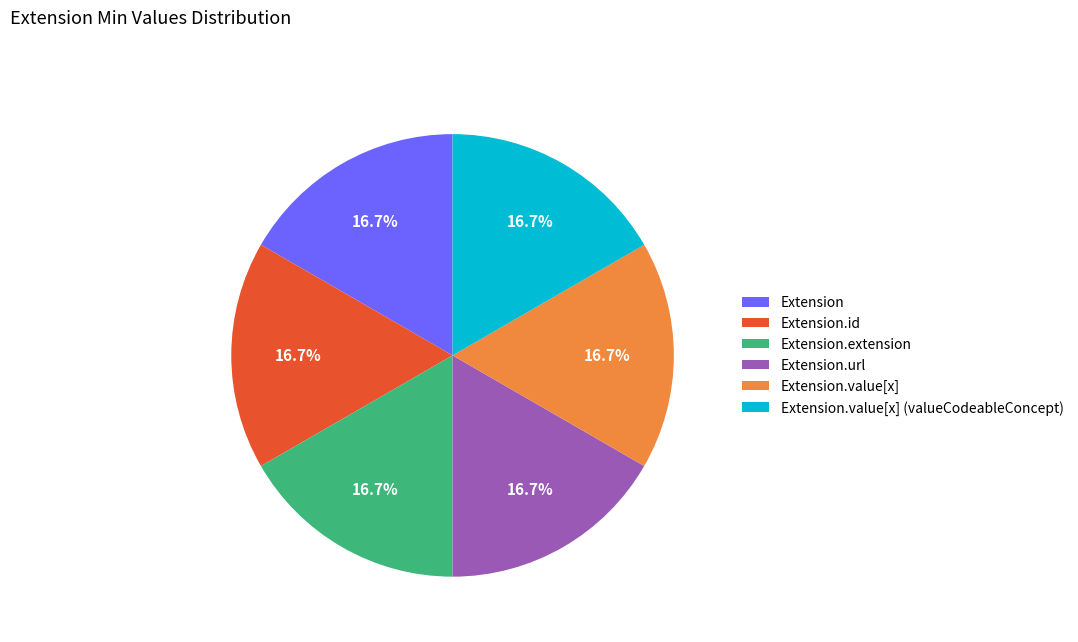

What is the ratio of the value at Extension.value[x] (valueCodeableConcept) to the value at Extension.url?

1.0